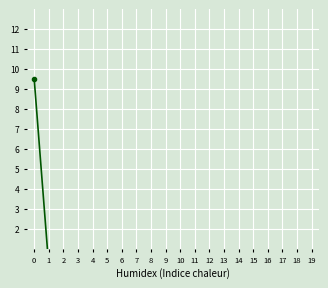

True or false: the data shows 0.0 at 11.

False